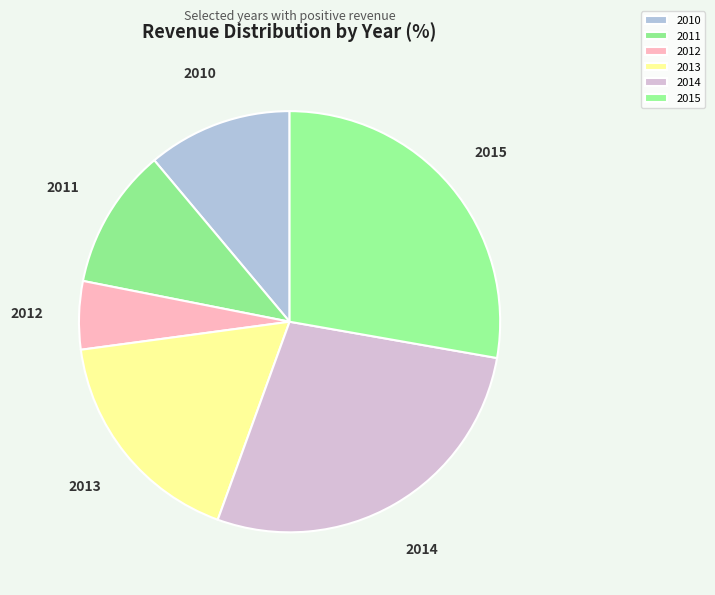

Count the number of slices in the pie.

6